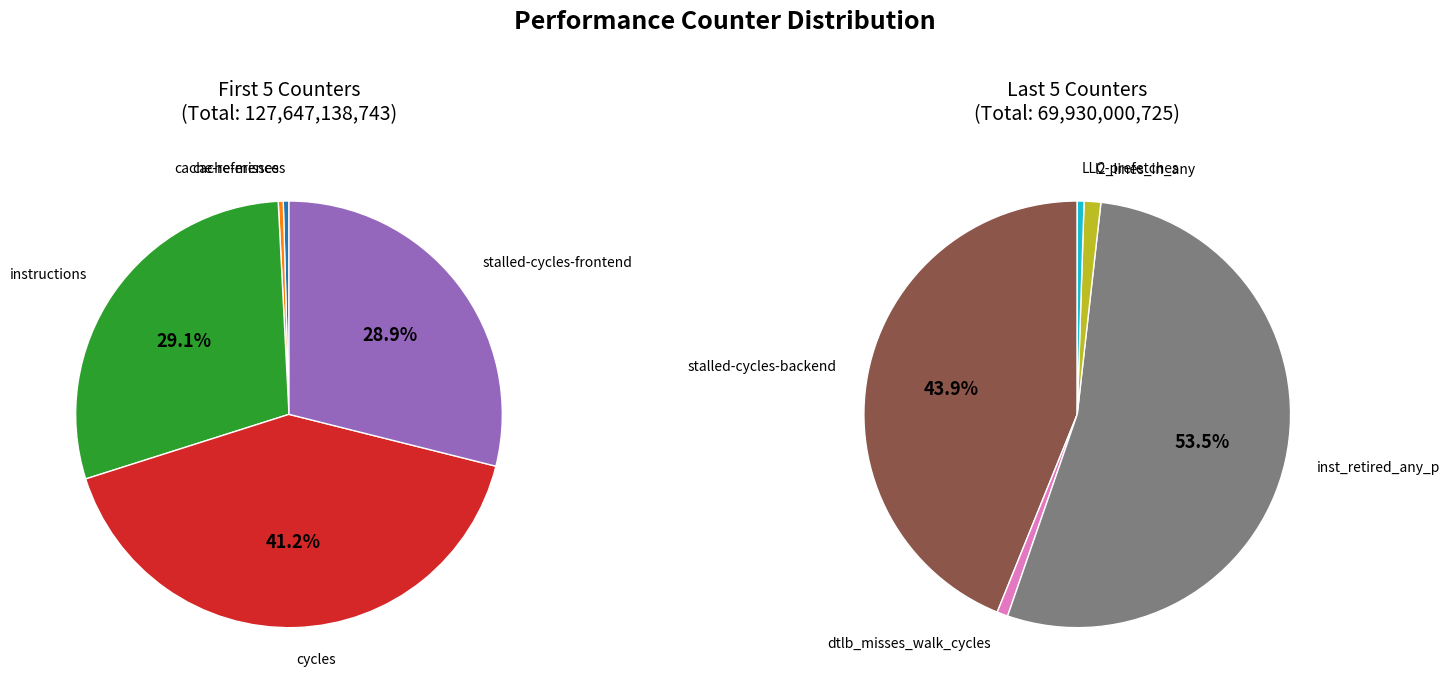

Rank the categories by value from lowest to highest.

LLC-prefetches, cache-misses, cache-references, dtlb_misses_walk_cycles, l2_lines_in_any, stalled-cycles-backend, stalled-cycles-frontend, instructions, inst_retired_any_p, cycles